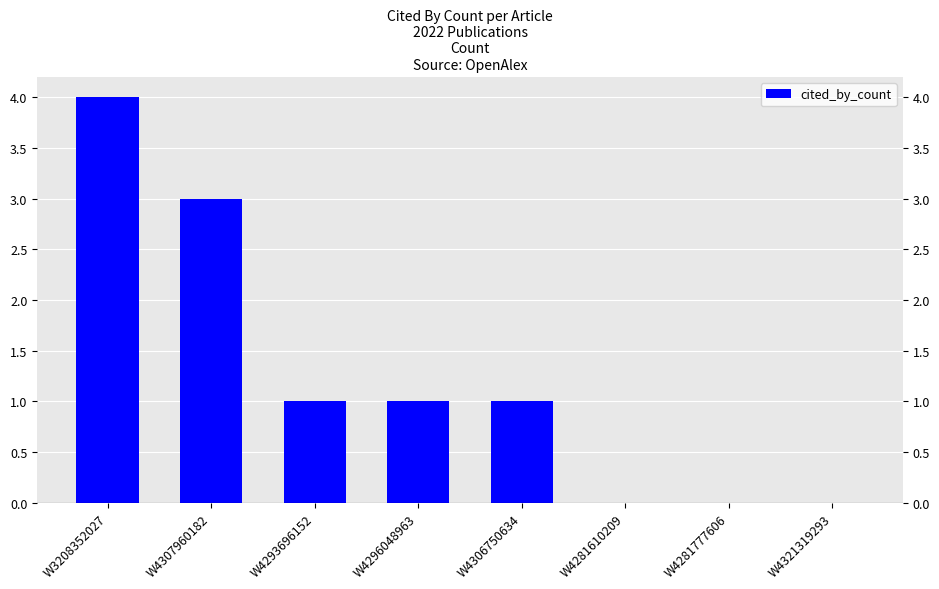

What is the ratio of the value at W4306750634 to the value at W4307960182?

0.3